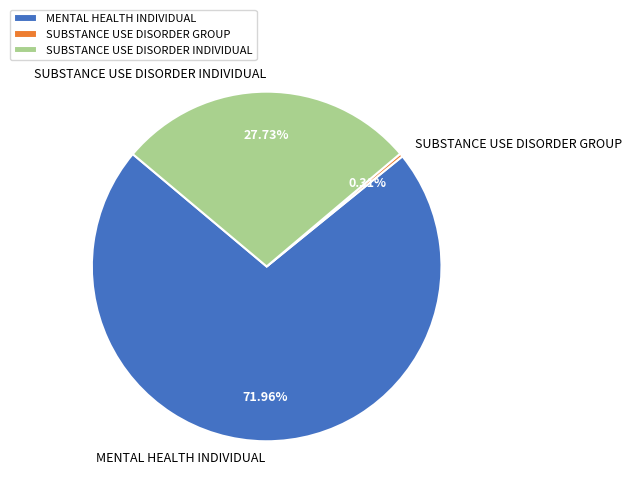

Rank the categories by value from lowest to highest.

SUBSTANCE USE DISORDER GROUP, SUBSTANCE USE DISORDER INDIVIDUAL, MENTAL HEALTH INDIVIDUAL